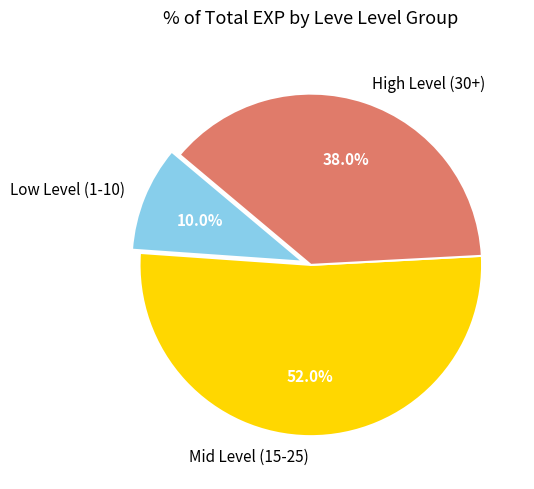

What is the smallest slice in the pie chart?

Low Level (1-10)